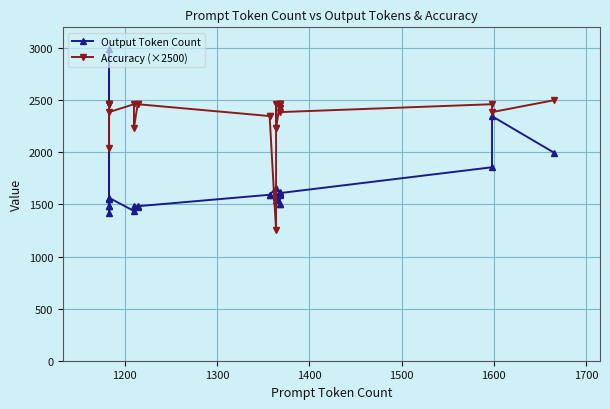

Where does the Output Token Count series first go above 1587?

1600